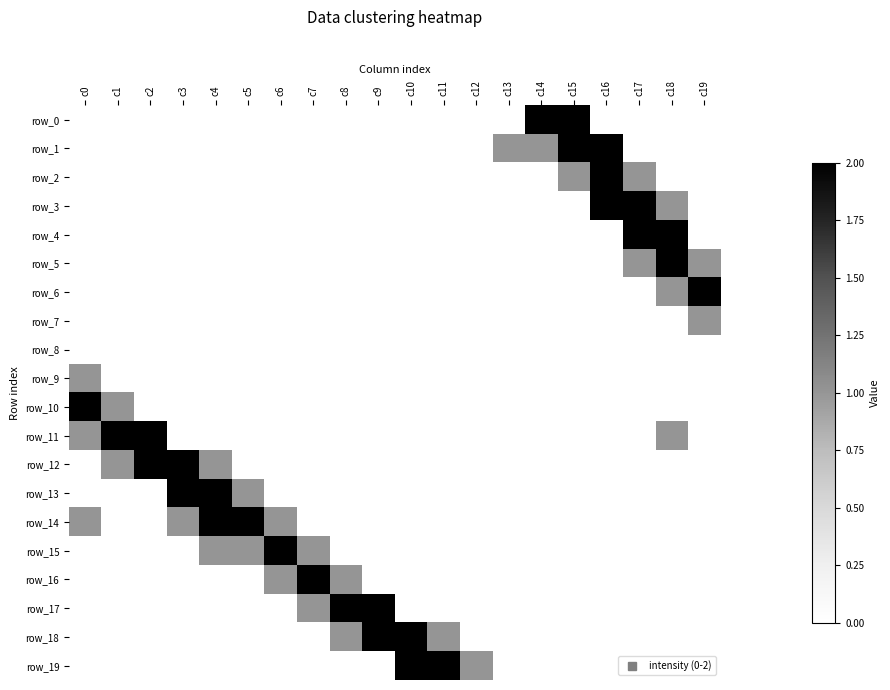

Is it true that row_3 equals 0 at c8?

True